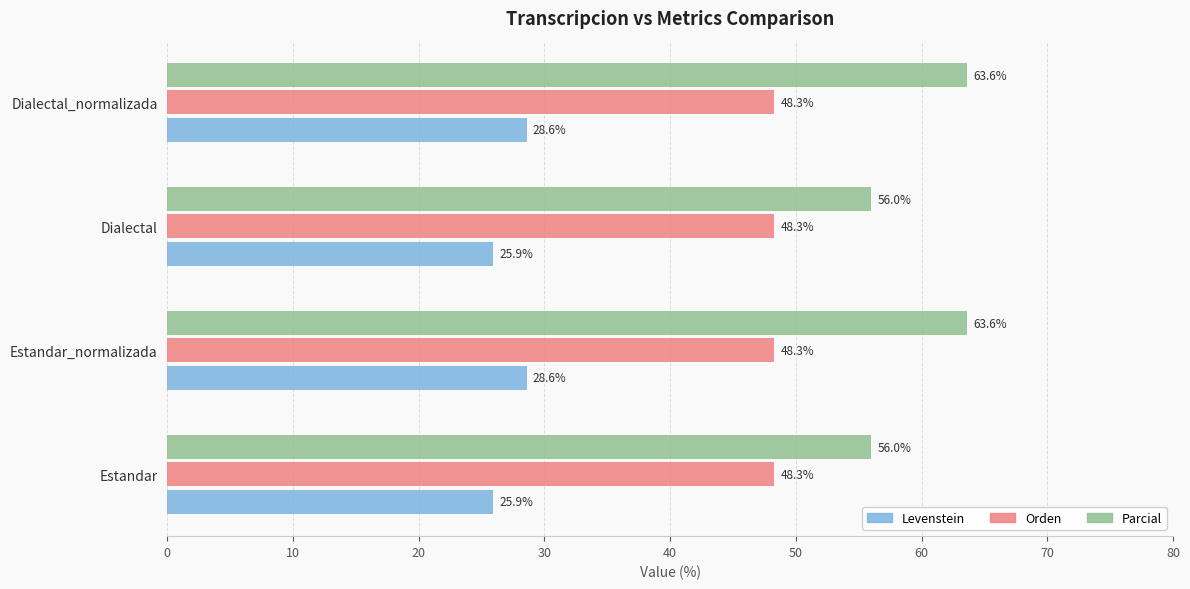

What is the sum of the Orden values at Dialectal and Estandar?

96.6